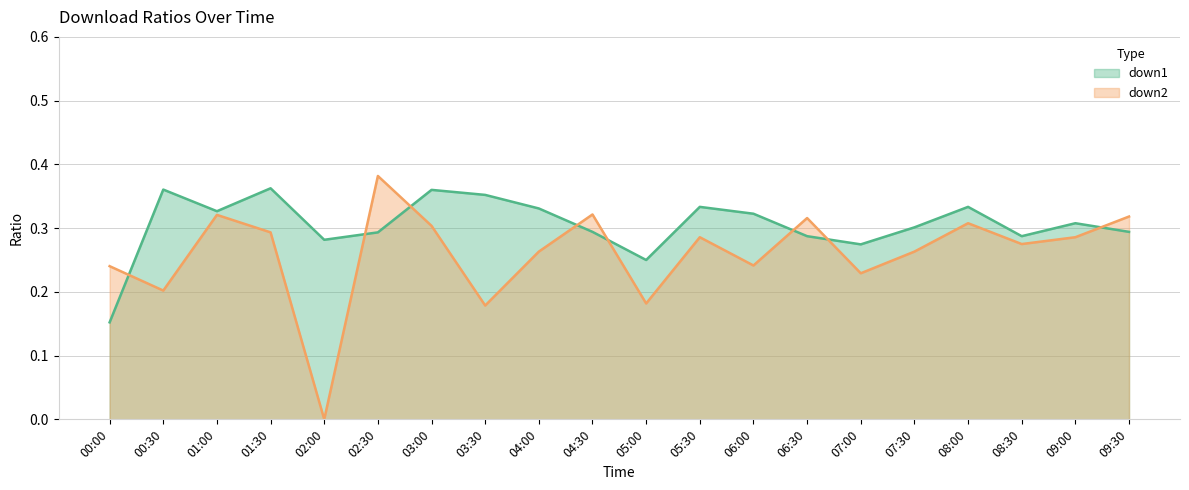

Count the number of data series in this chart.

2